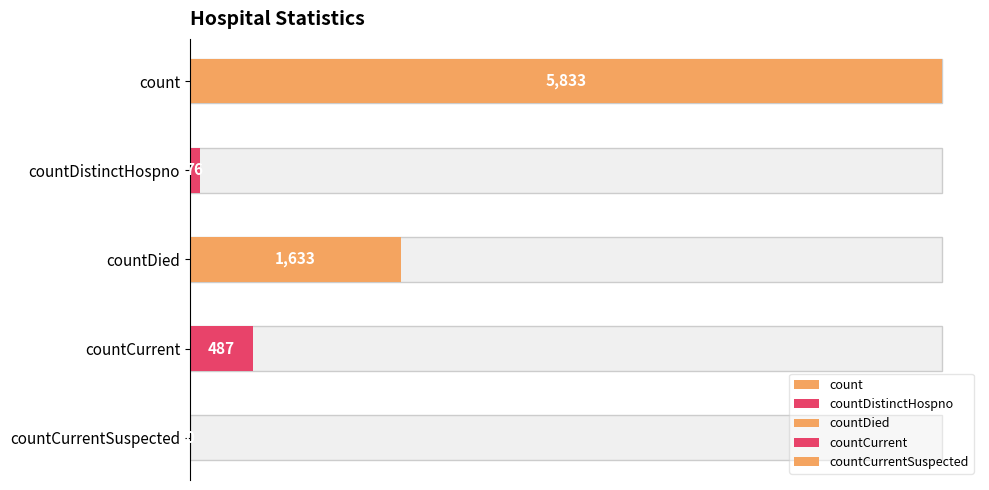

Reading right to left, transcribe all the data shown in this chart.

0	487	1633	76	5833